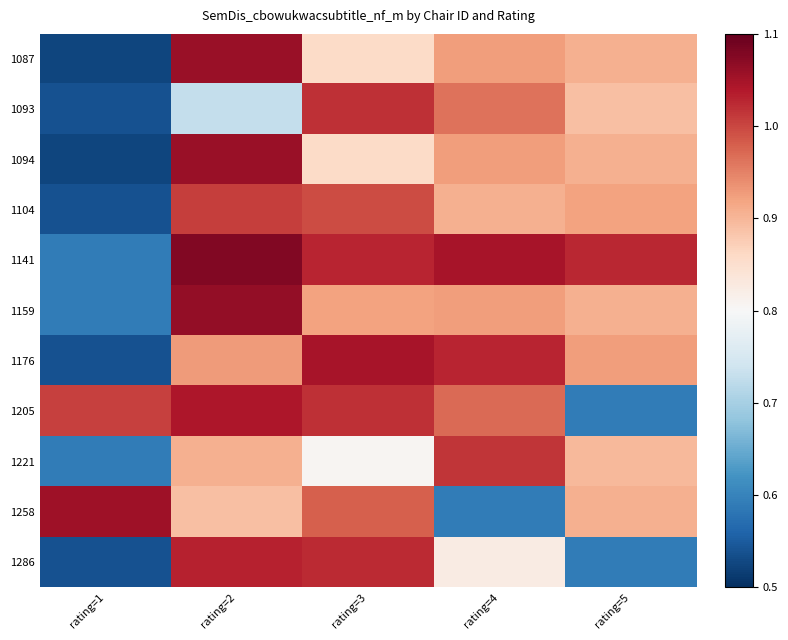

Reading left to right, list all the values displayed in this chart.

1087: rating=1=0.5	rating=2=1.1	rating=3=0.9	rating=4=0.9	rating=5=0.9
1093: rating=1=0.5	rating=2=0.7	rating=3=1.0	rating=4=1.0	rating=5=0.9
1094: rating=1=0.5	rating=2=1.1	rating=3=0.9	rating=4=0.9	rating=5=0.9
1104: rating=1=0.5	rating=2=1.0	rating=3=1.0	rating=4=0.9	rating=5=0.9
1141: rating=1=0.6	rating=2=1.1	rating=3=1.0	rating=4=1.0	rating=5=1.0
1159: rating=1=0.6	rating=2=1.1	rating=3=0.9	rating=4=0.9	rating=5=0.9
1176: rating=1=0.5	rating=2=0.9	rating=3=1.0	rating=4=1.0	rating=5=0.9
1205: rating=1=1.0	rating=2=1.0	rating=3=1.0	rating=4=1.0	rating=5=0.6
1221: rating=1=0.6	rating=2=0.9	rating=3=0.8	rating=4=1.0	rating=5=0.9
1258: rating=1=1.1	rating=2=0.9	rating=3=1.0	rating=4=0.6	rating=5=0.9
1286: rating=1=0.5	rating=2=1.0	rating=3=1.0	rating=4=0.8	rating=5=0.6